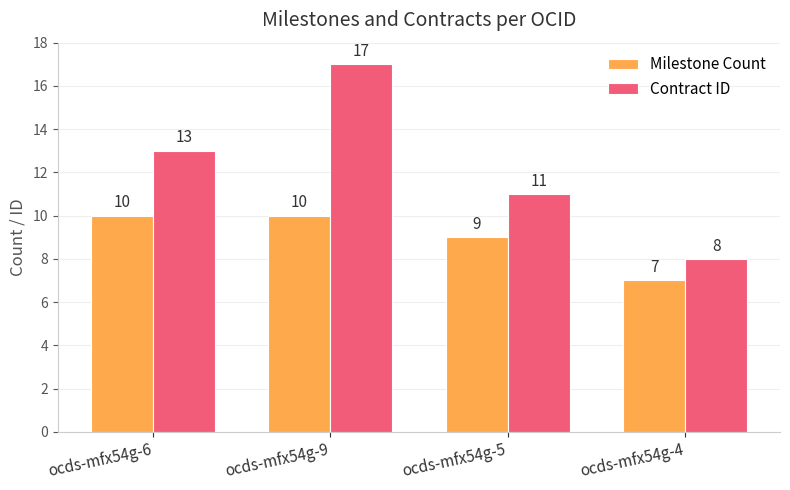

Is the value of Milestone Count at ocds-mfx54g-4 greater than the value of Contract ID at ocds-mfx54g-4?

No